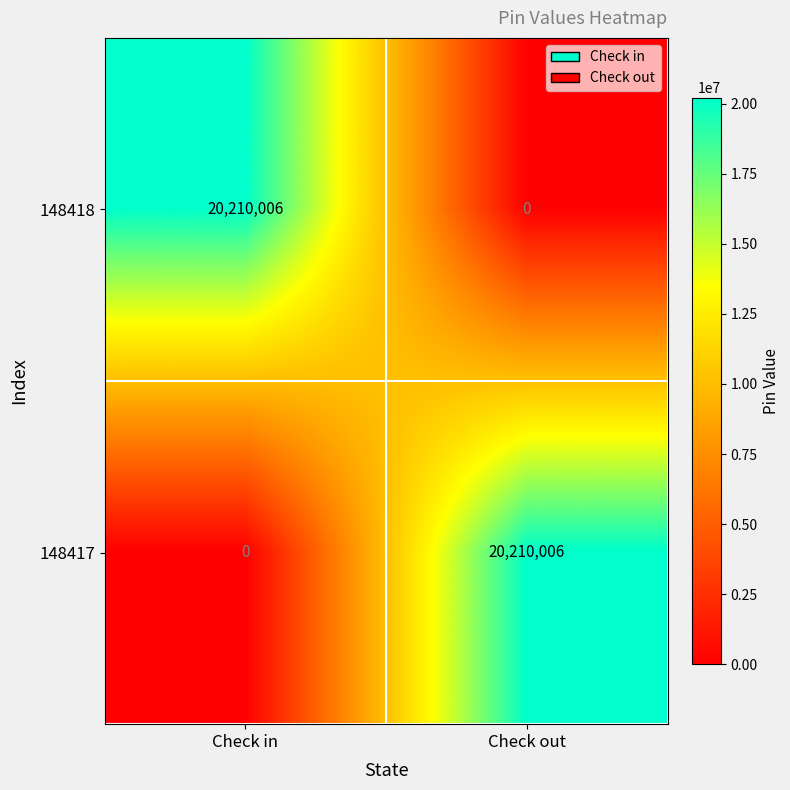

The value of 148417 at Check in is 9921901. True or false?

False